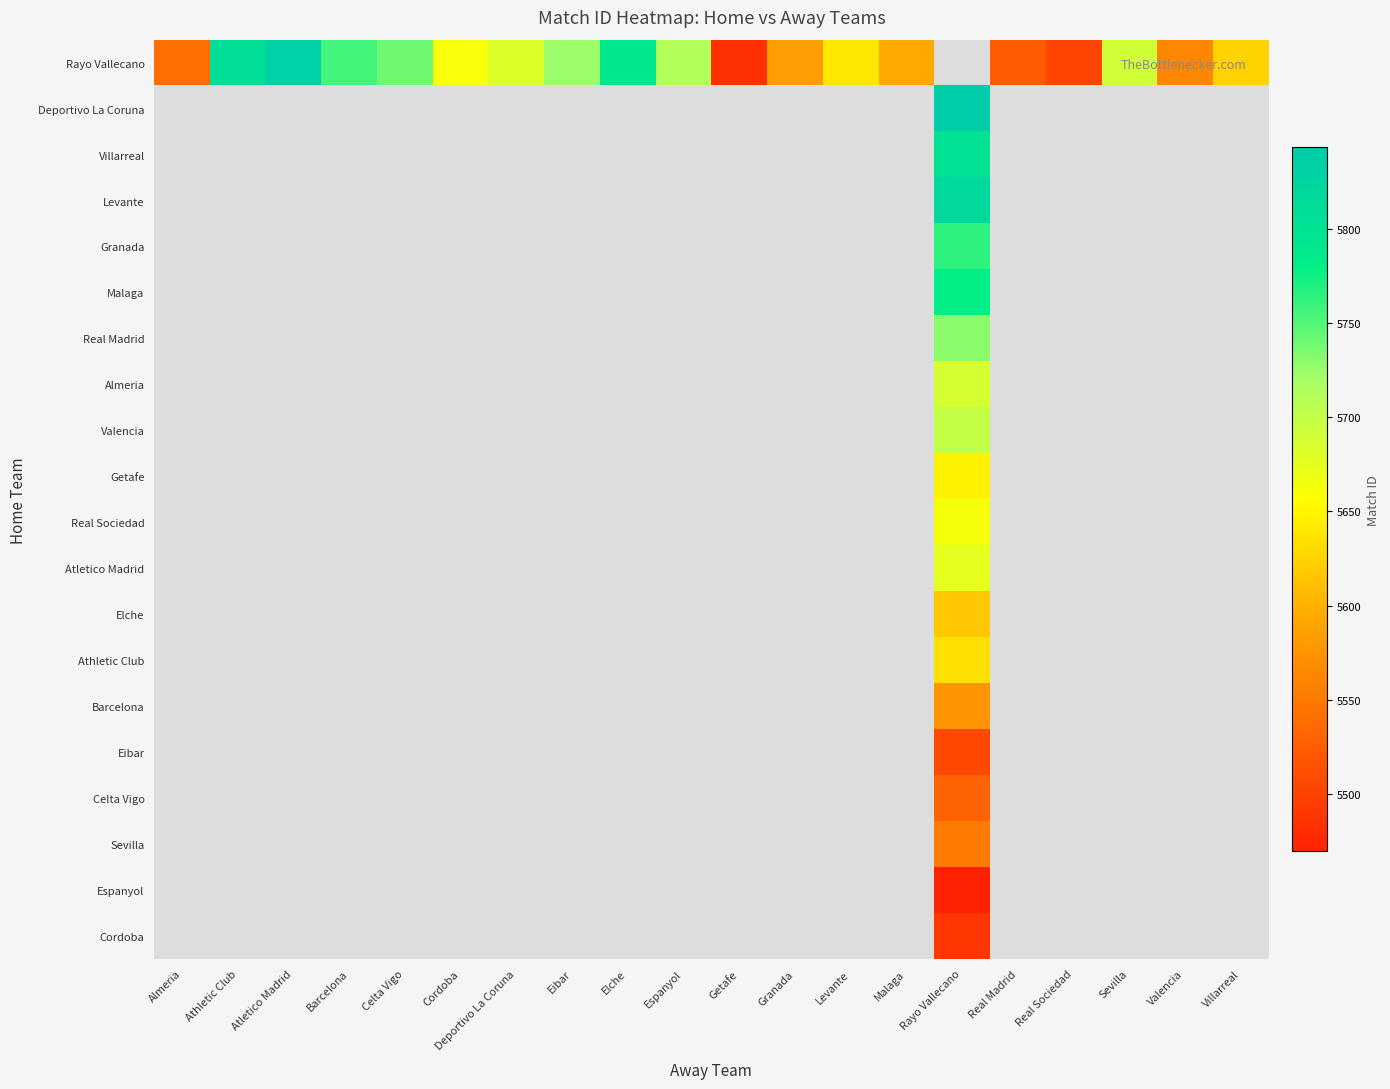

Between Levante and Real Madrid, which is larger?

Levante